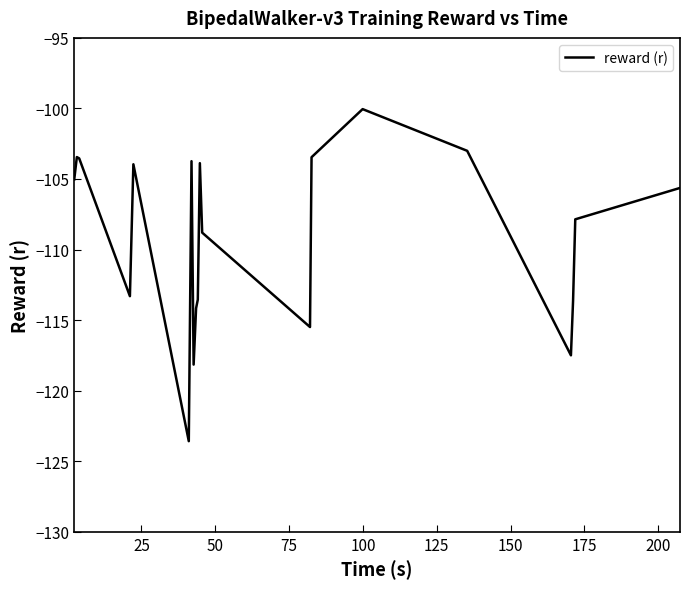

What is the difference between the maximum and minimum values?

23.5